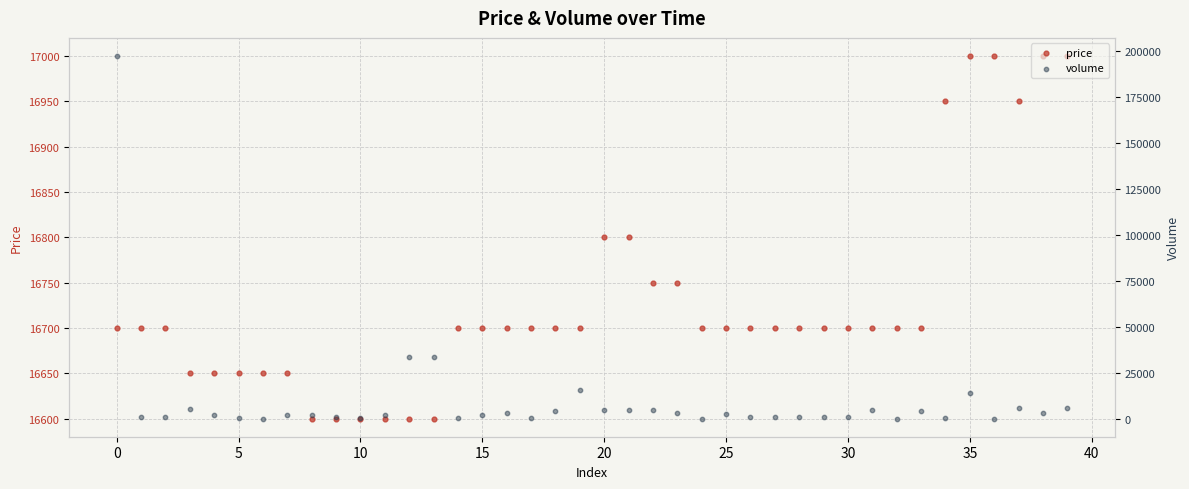

Which series contains the highest Y value?

volume